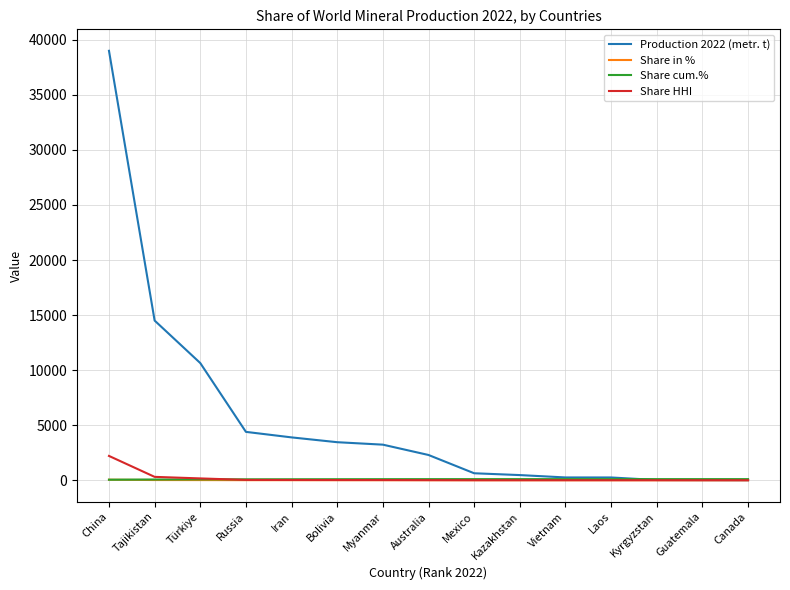

At which category is the sum across all series the highest?

China